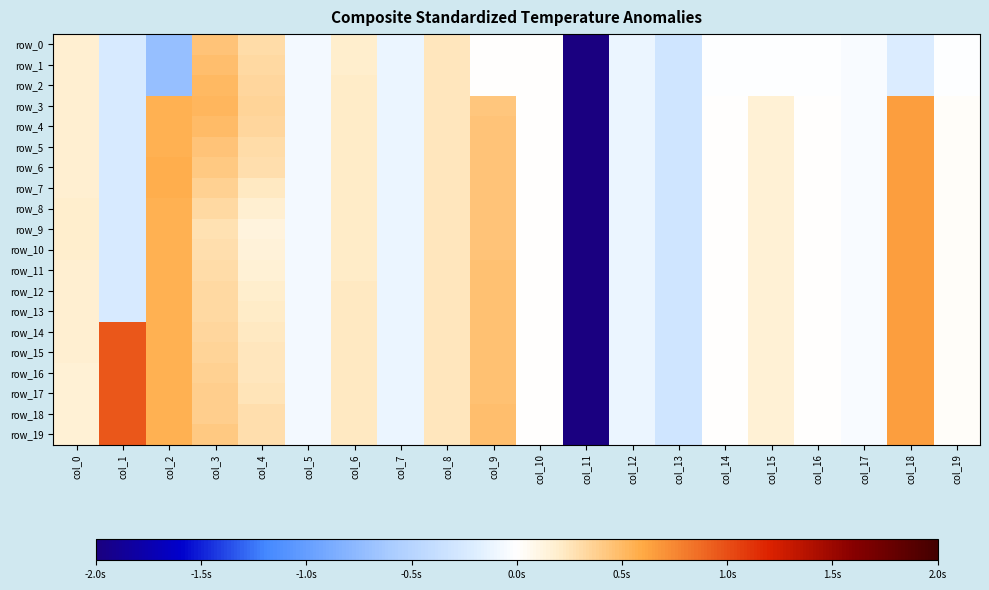

True or false: row_16 has a value of -0.0 at col_17.

True